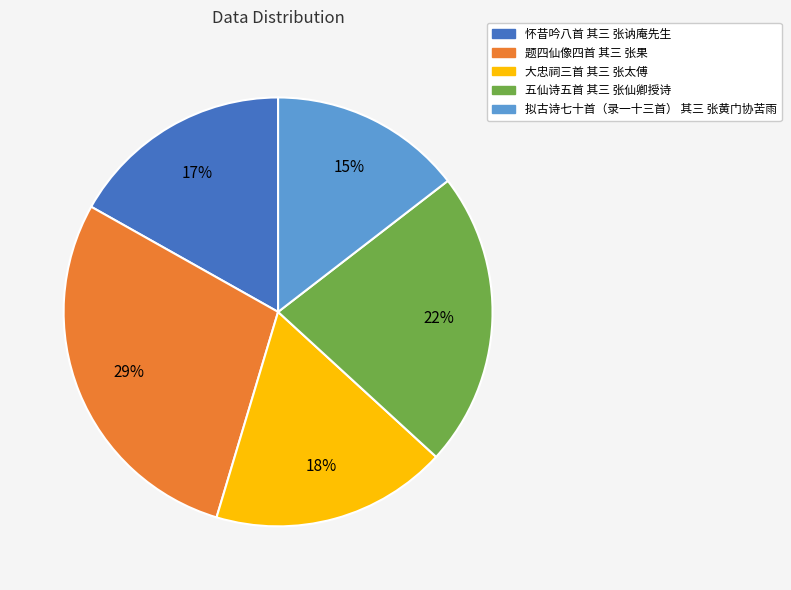

To the nearest percent, what is the difference between the 大忠祠三首 其三 张太傅 and 拟古诗七十首（录一十三首） 其三 张黄门协苦雨 slice percentages?

3%